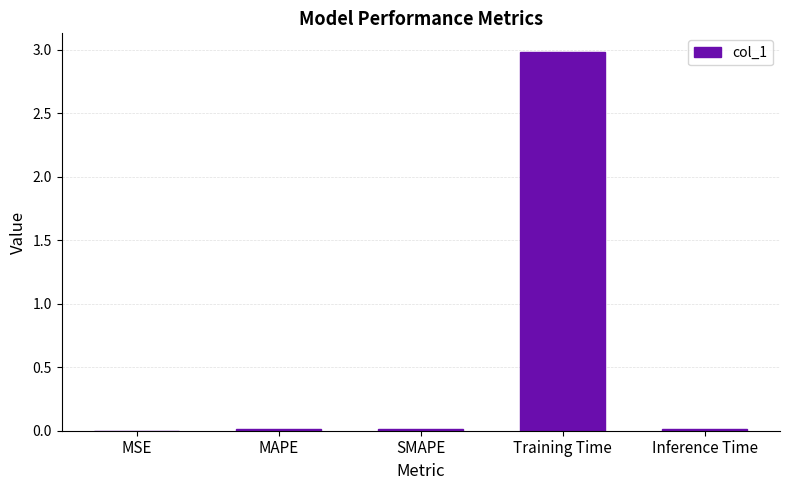

What is the sum of all values?

3.0